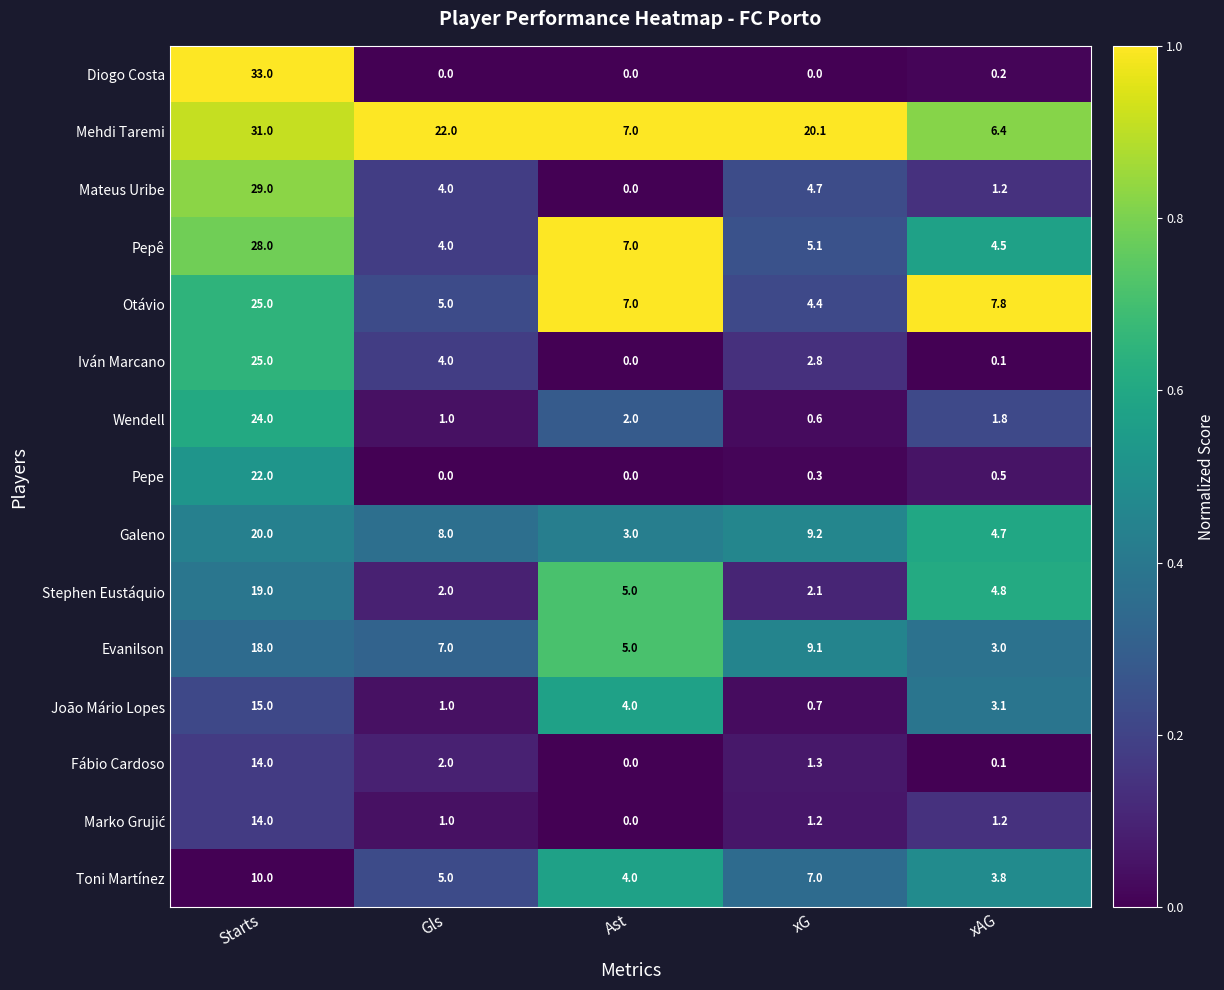

Rank the categories by Pepê value from lowest to highest.

Gls, xAG, xG, Ast, Starts